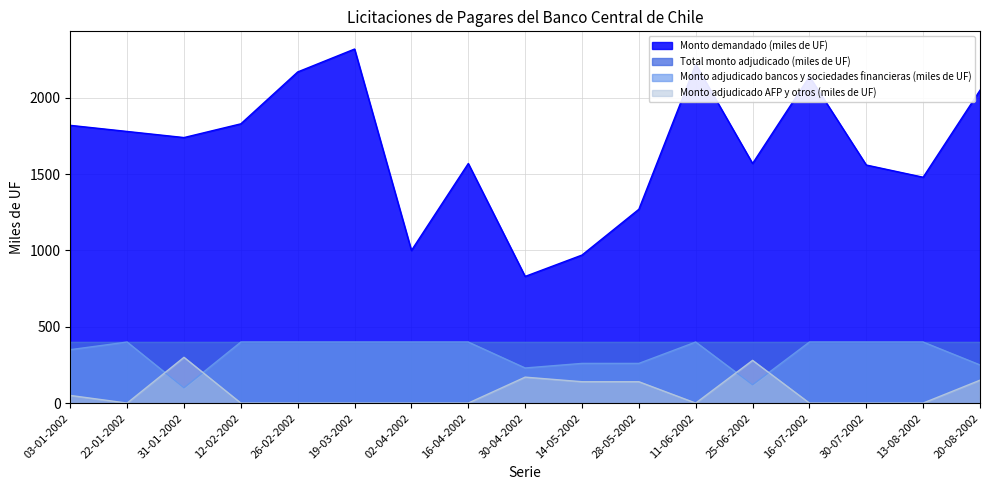

At which category does Monto demandado (miles de UF) reach its first local peak?

19-03-2002